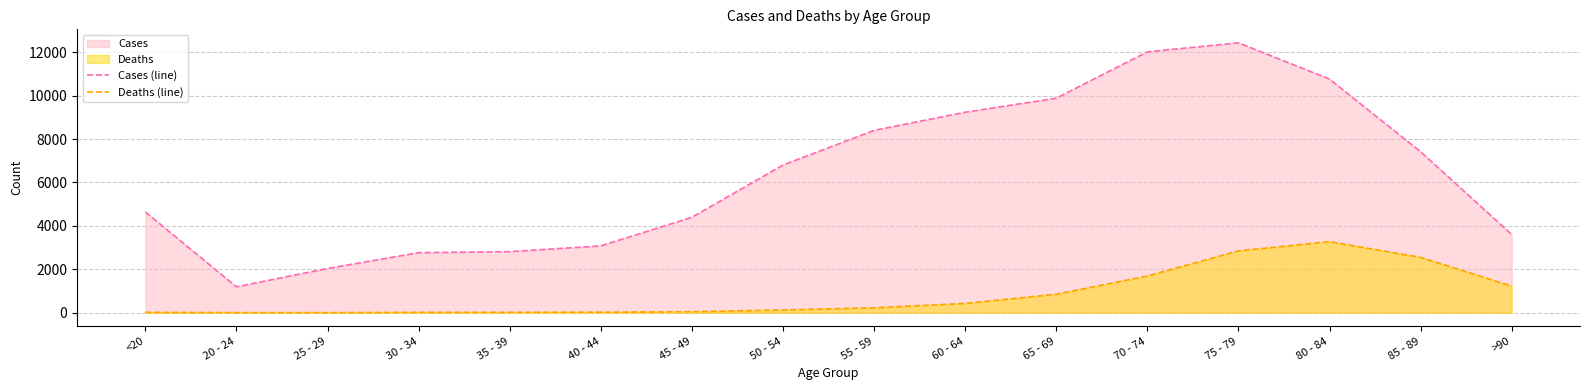

What is the minimum value shown in the chart?

3